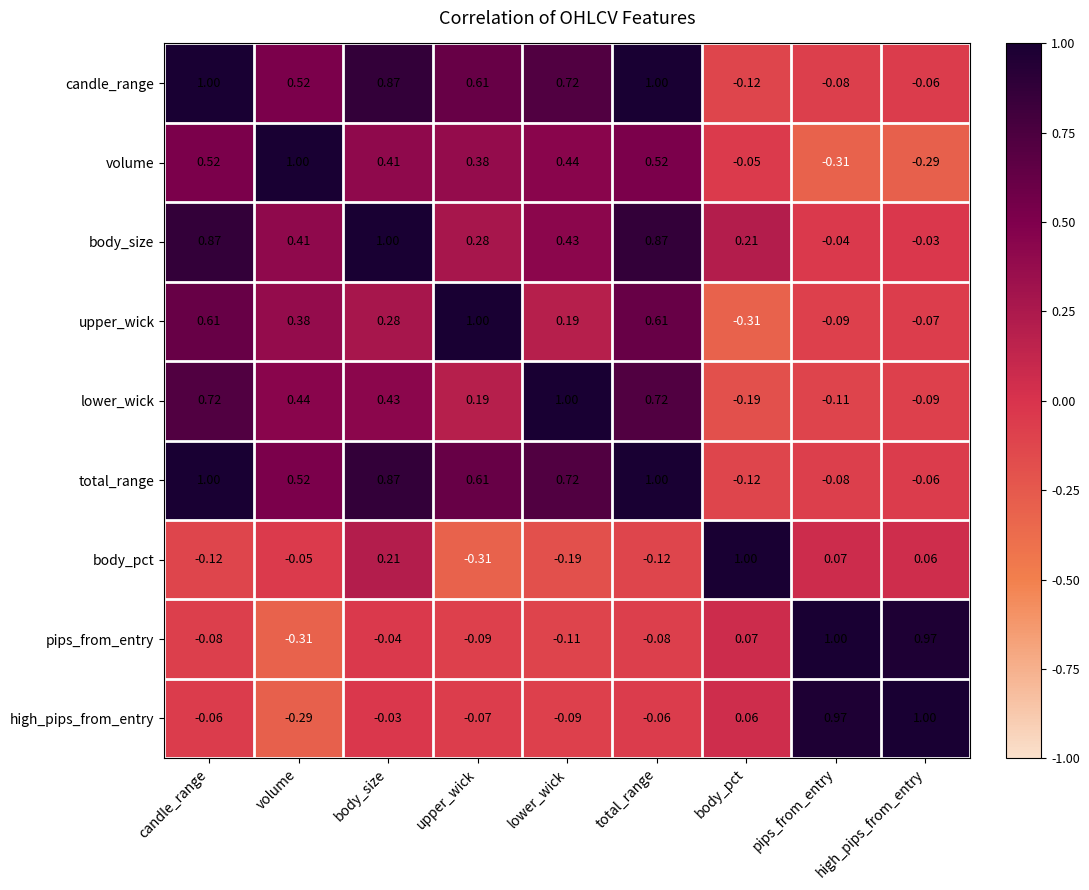

At how many categories does at least one series exceed 0?

9